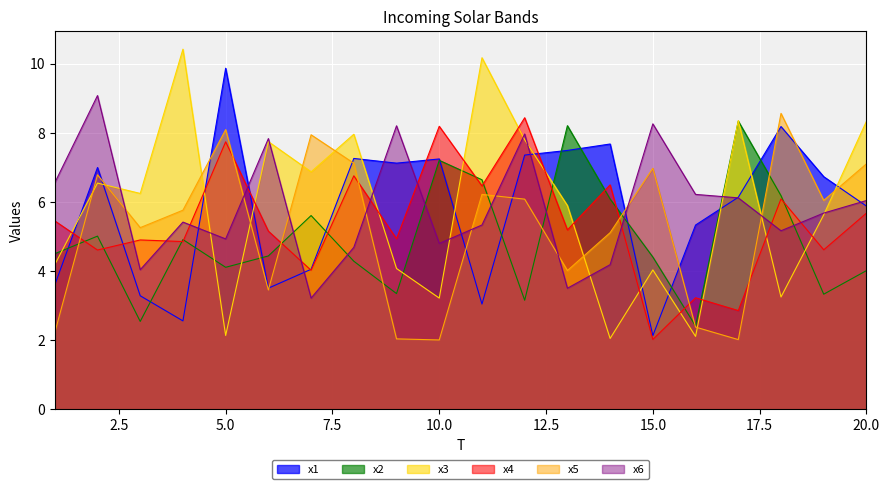

How many values in the x5 series are below 6?

10